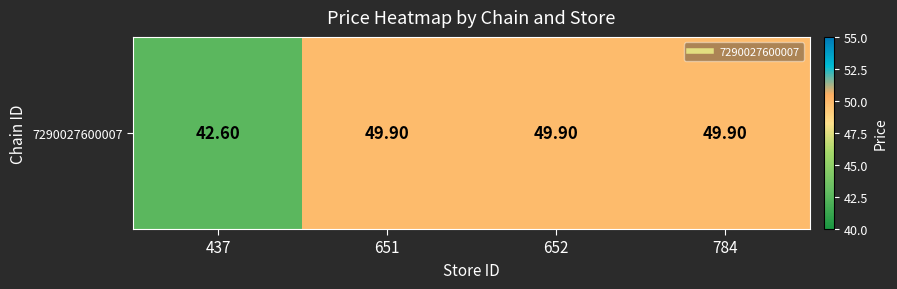

What is the average value?

48.1